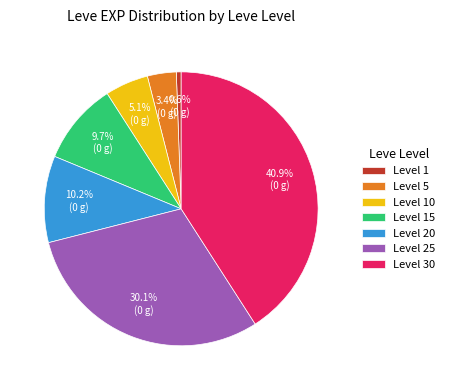

Rank the categories by value from lowest to highest.

Level 1, Level 5, Level 10, Level 15, Level 20, Level 25, Level 30